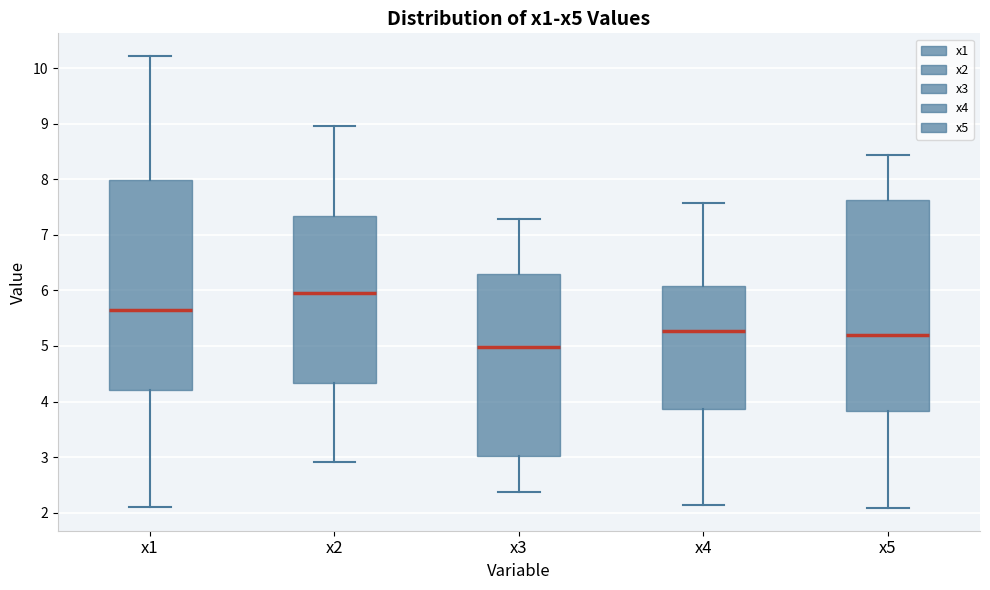

Where does the lower whisker of the box for x5 end on the y-axis? The values are not printed on the chart, so give them approximately, as read against the axis.

2.1